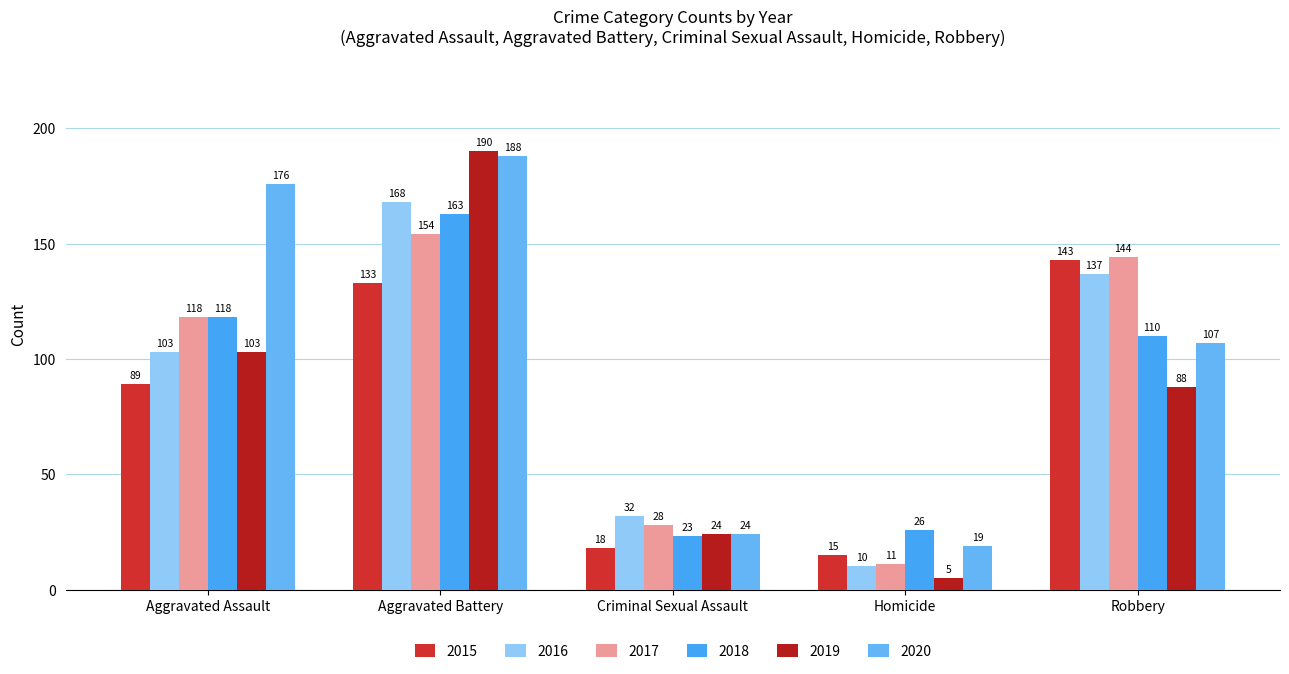

What is the minimum value shown in the chart?

5